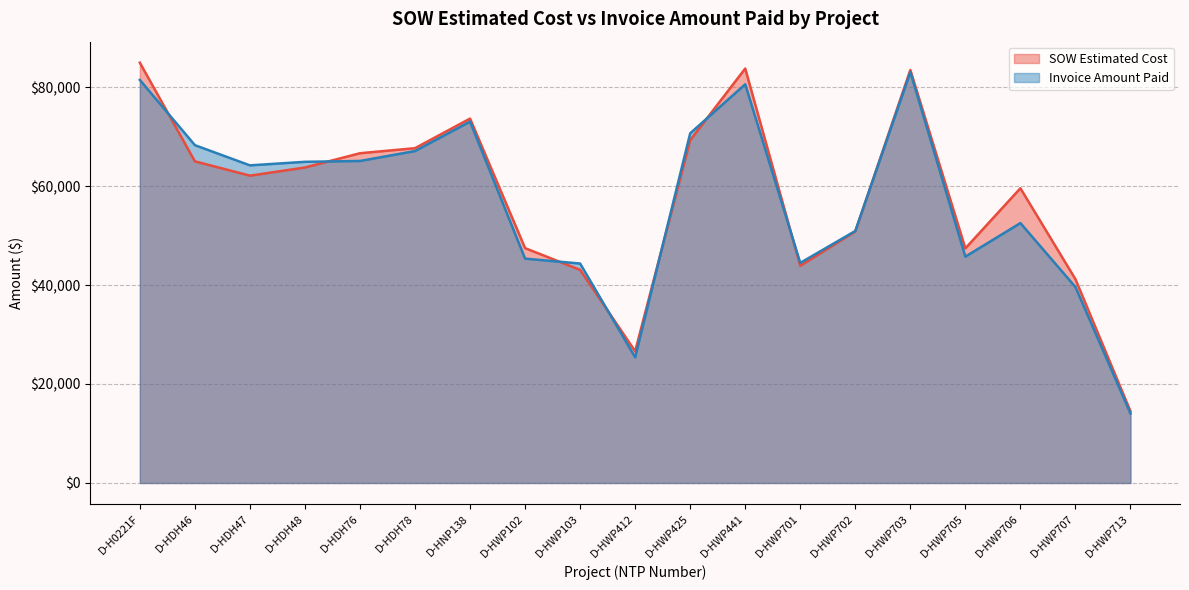

Reading left to right, list all the values displayed in this chart.

SOW Estimated Cost: D-H0221F=84935.5	D-HDH46=65001.0	D-HDH47=62104.0	D-HDH48=63756.5	D-HDH76=66638.0	D-HDH78=67657.0	D-HNP138=73639.0	D-HWP102=47461.5	D-HWP103=43064.0	D-HWP412=26617.0	D-HWP425=69288.0	D-HWP441=83754.0	D-HWP701=43895.5	D-HWP702=50824.5	D-HWP703=83462.0	D-HWP705=47414.0	D-HWP706=59562.5	D-HWP707=41187.0	D-HWP713=14497.5
Invoice Amount Paid: D-H0221F=81445.0	D-HDH46=68269.0	D-HDH47=64186.0	D-HDH48=64902.5	D-HDH76=65072.0	D-HDH78=67080.0	D-HNP138=73025.0	D-HWP102=45340.0	D-HWP103=44346.0	D-HWP412=25405.0	D-HWP425=70664.0	D-HWP441=80572.5	D-HWP701=44479.5	D-HWP702=50928.5	D-HWP703=83033.0	D-HWP705=45744.0	D-HWP706=52525.5	D-HWP707=39597.5	D-HWP713=14042.0